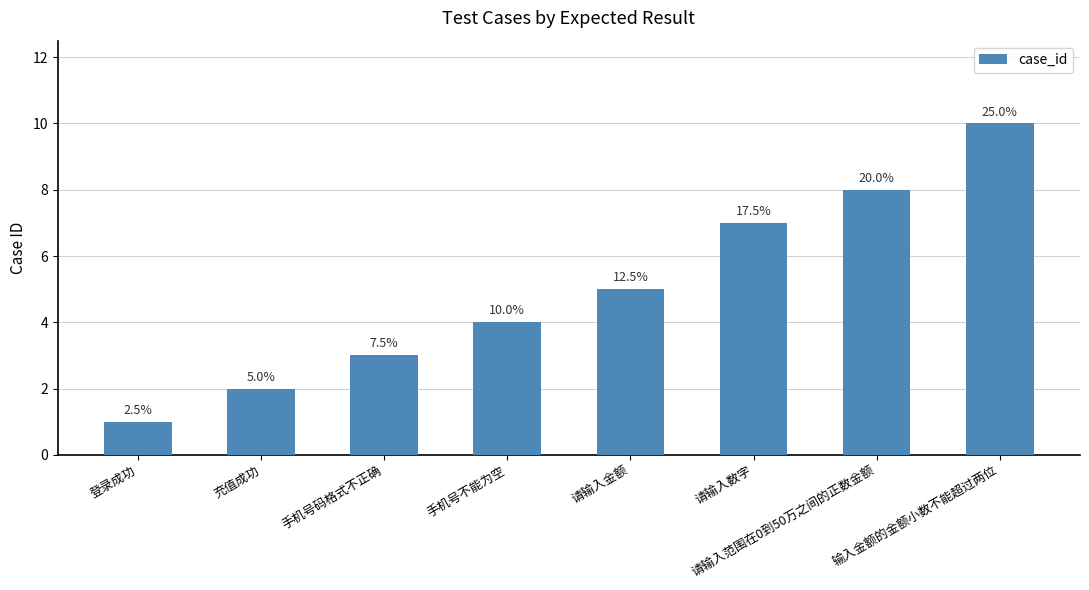

How many bars are there in total?

8